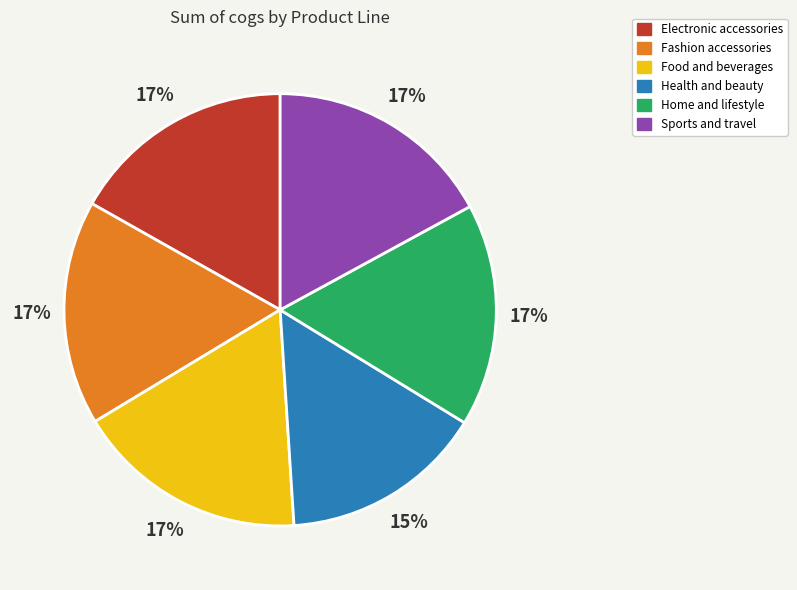

Is it true that Food and beverages is 30% of the pie?

False